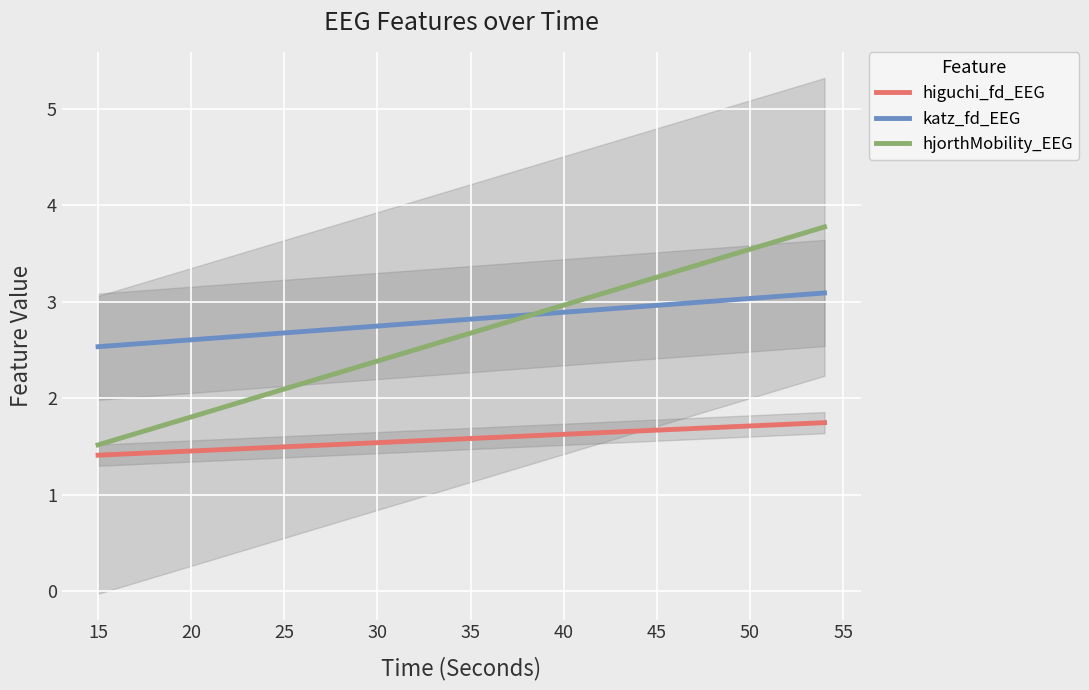

What is the total value across all series at 5?

6.8